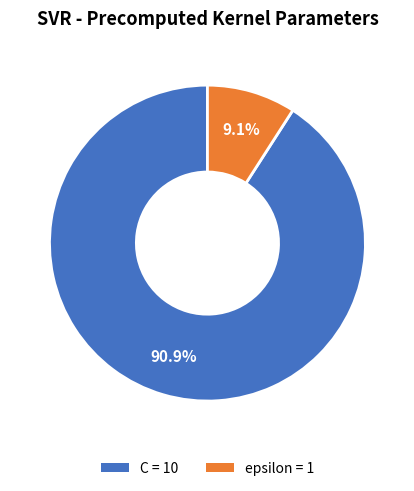

To the nearest percent, what percentage of the pie is epsilon?

9%